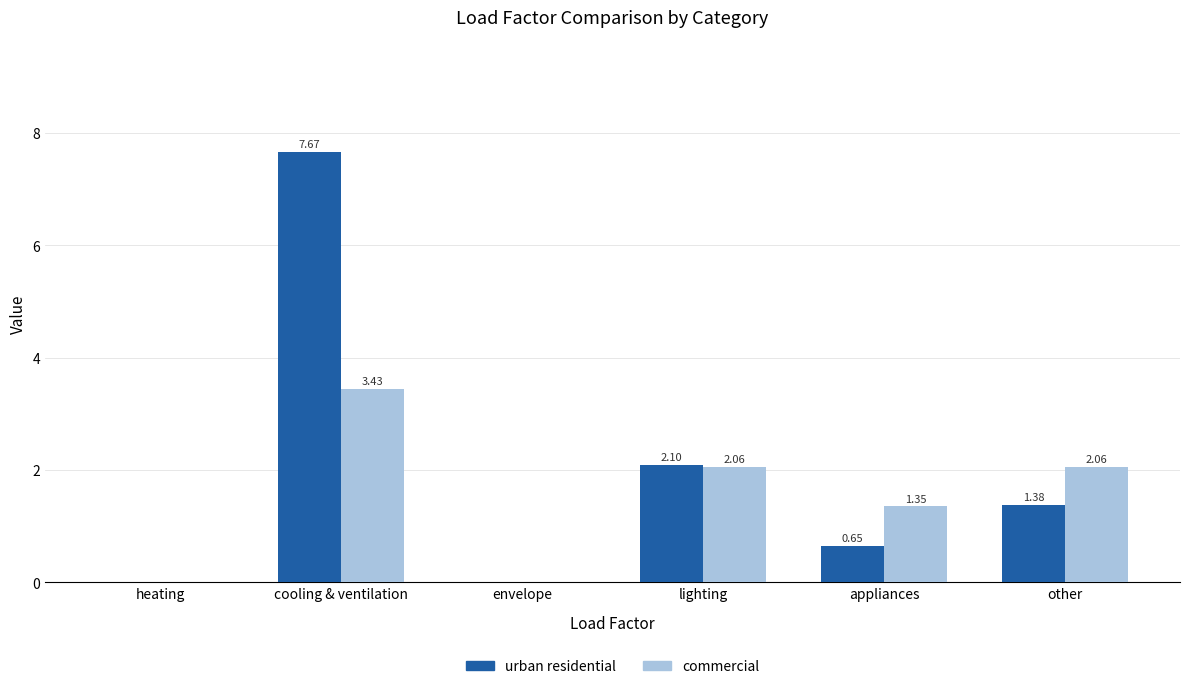

What is the sum of the urban residential values at lighting and other?

3.5